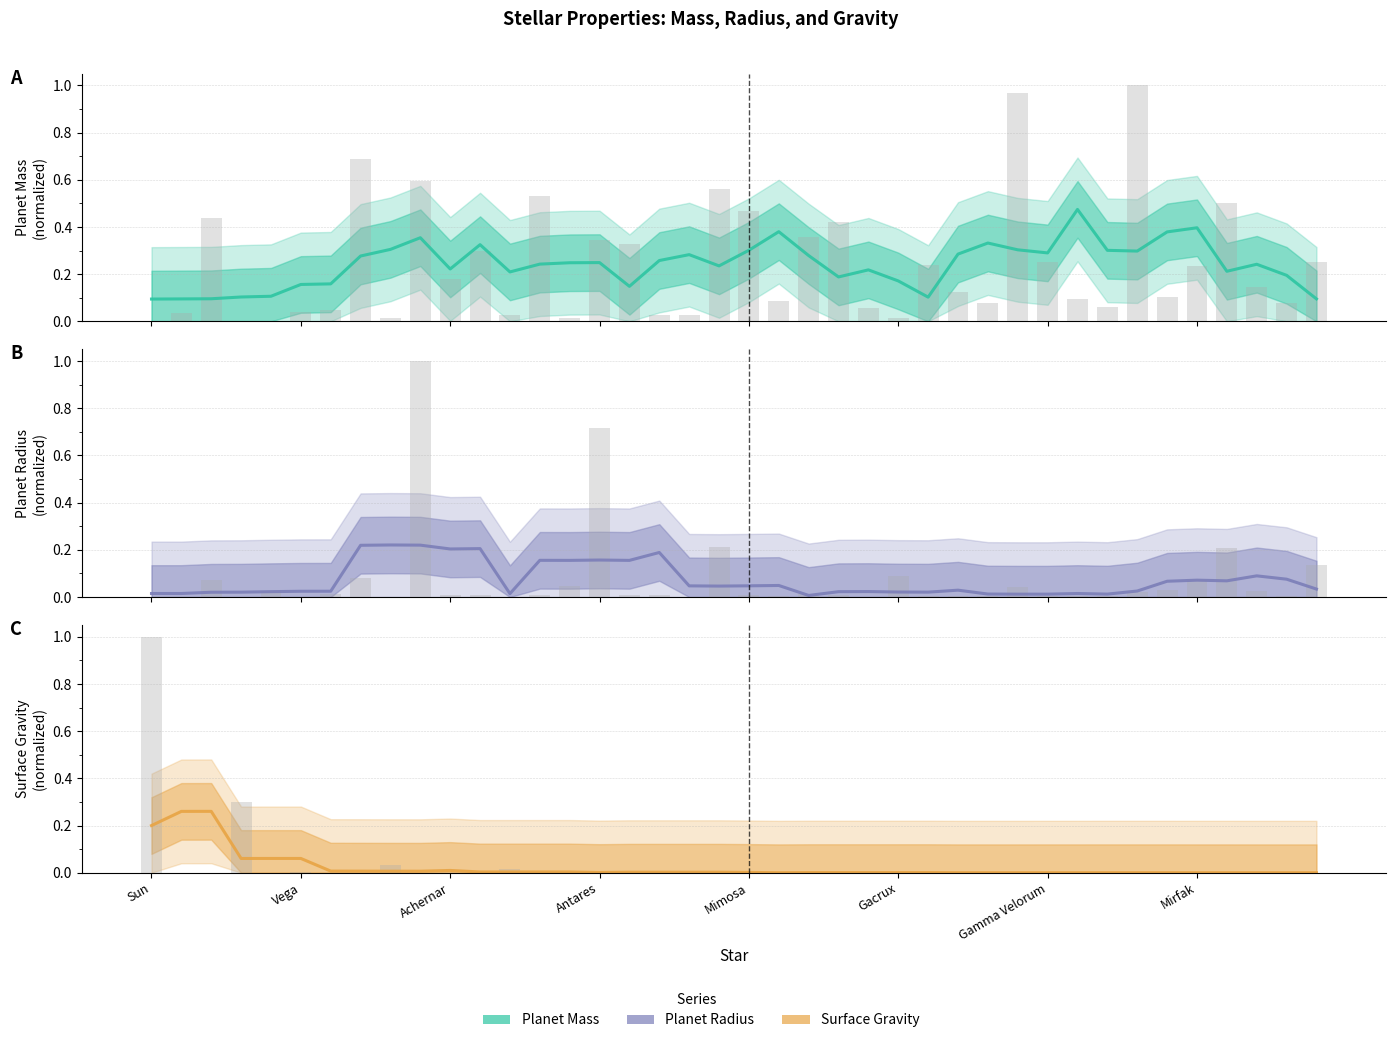

What is the highest value of the planet_radius raw series?

1.0